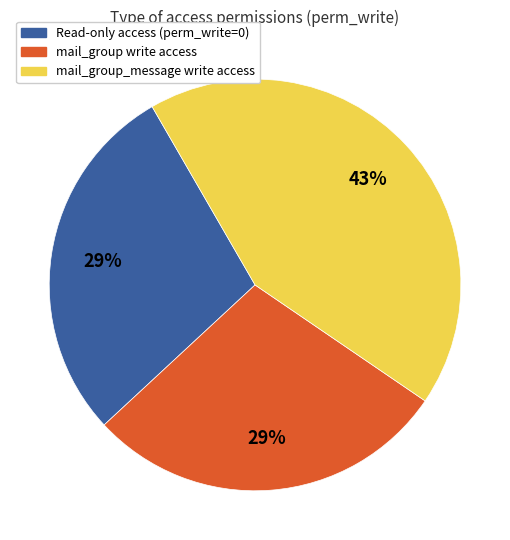

To the nearest percent, what percentage of the pie is mail_group write access?

29%